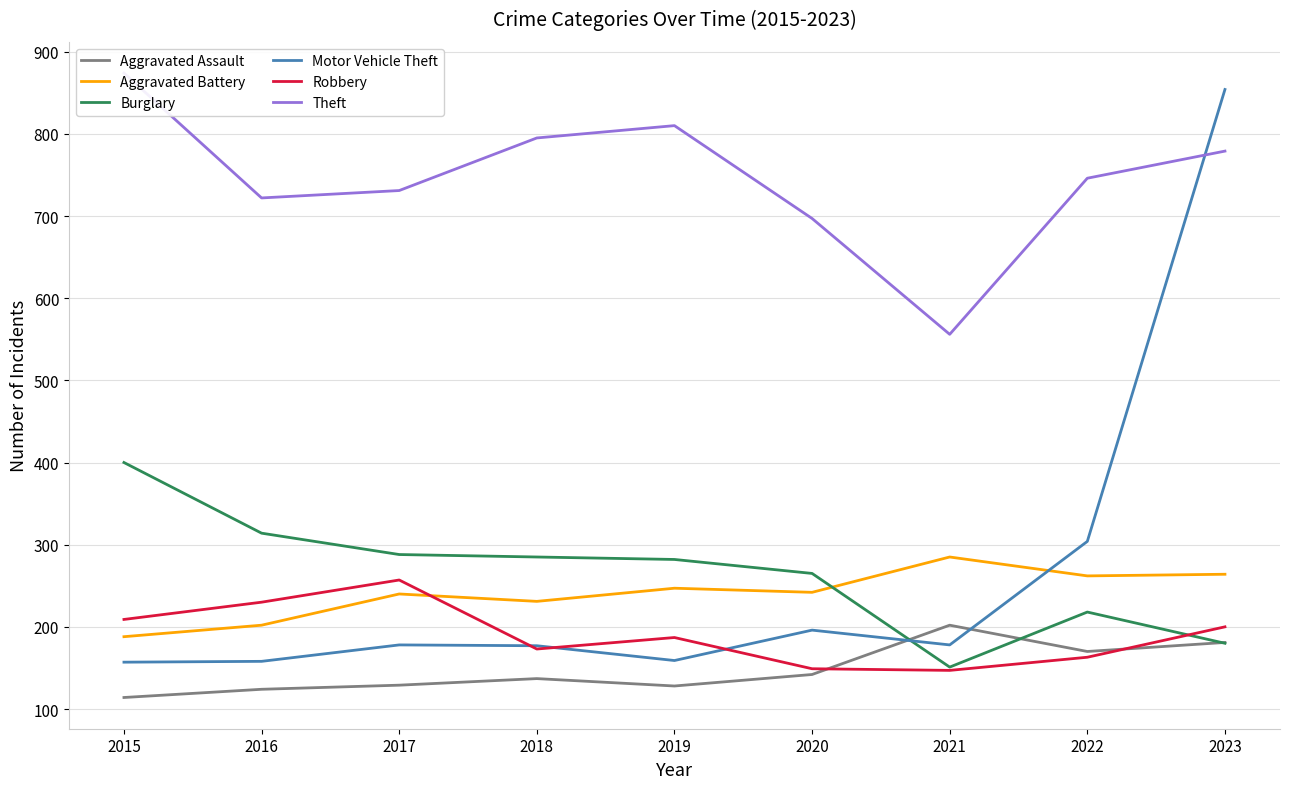

True or false: Aggravated Battery and Theft cross at least once.

False